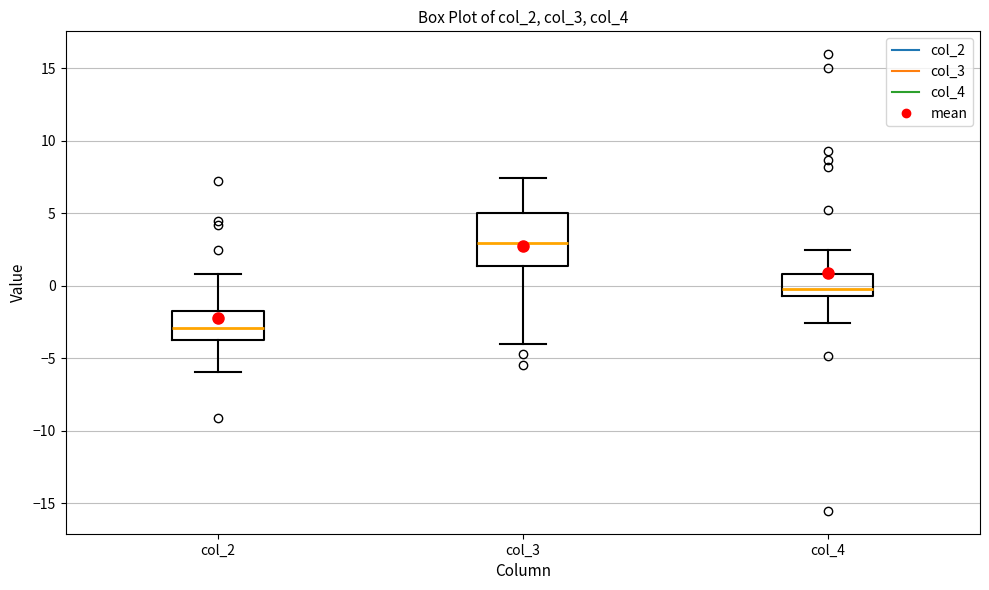

Reading left to right, transcribe this box plot: for each box, give where its median line is, the range the box spans, and where its two whiskers end, as read against the y-axis. The values are not printed on the chart, so give them approximately, as read against the axis.

col_2: median -3.0, box -3.5 to -1.5, whiskers -6.0 to 1.0
col_3: median 3.0, box 1.5 to 5.0, whiskers -4.0 to 7.5
col_4: median 0.0, box -0.5 to 1.0, whiskers -2.5 to 2.5